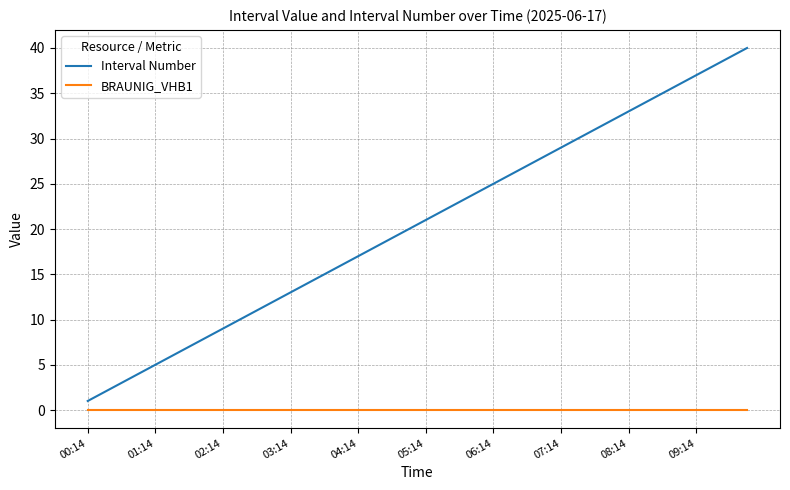

Which series has the largest range (max minus min)?

Interval Number